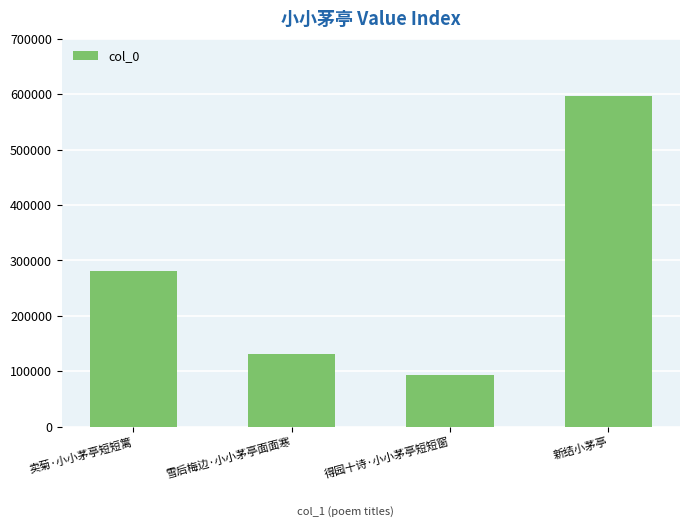

Which category has the lowest value across all series?

得园十诗·小小茅亭短短窗